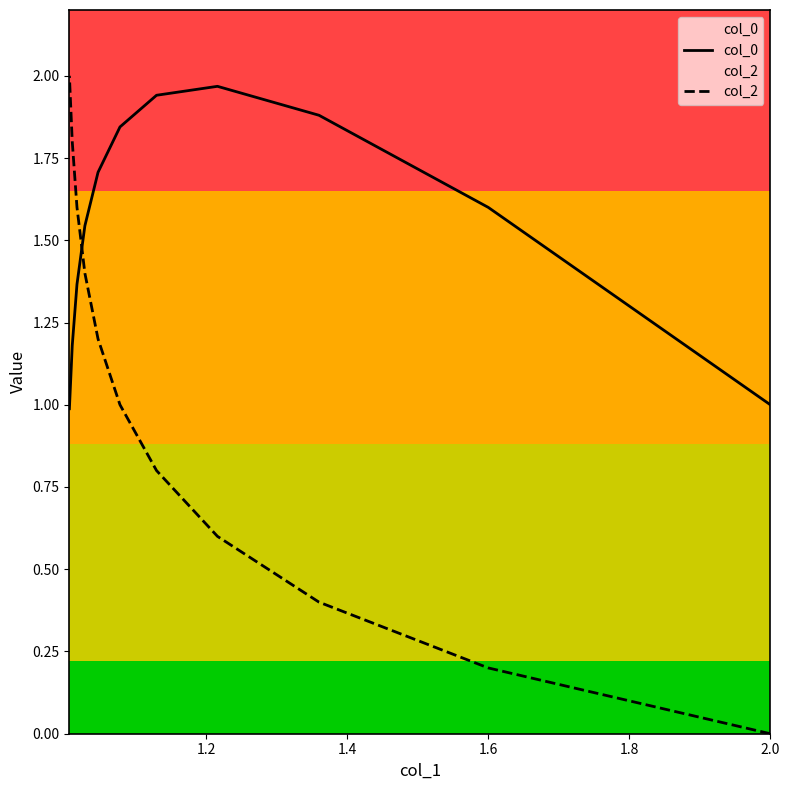

Is it true that col_2 equals 3.2 at 9?

False